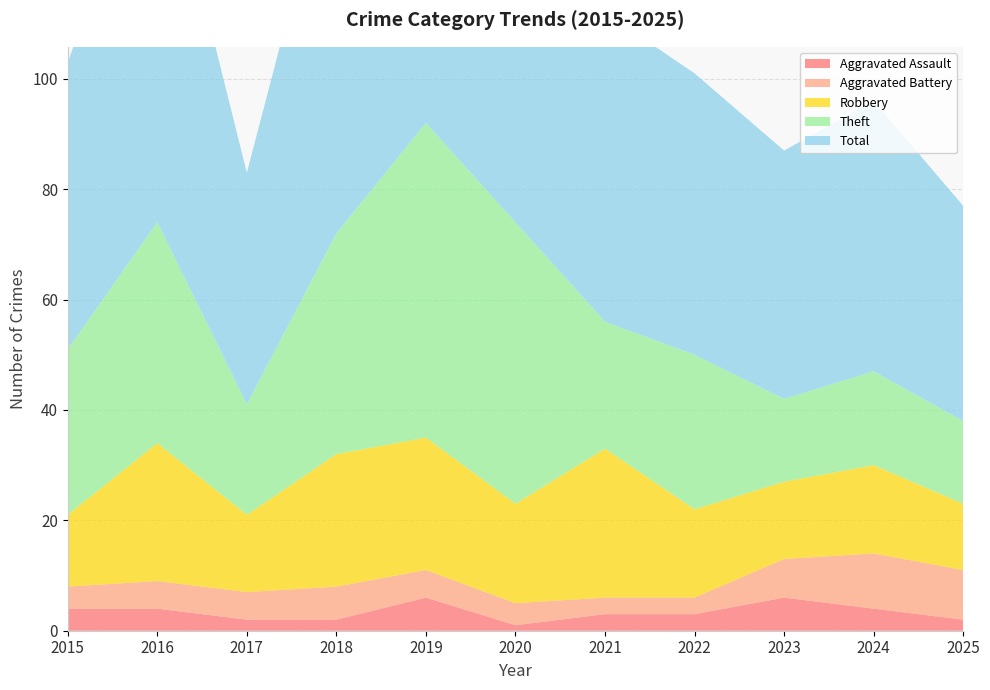

Reading left to right, transcribe all the data shown in this chart.

Aggravated Assault: 2015=4	2016=4	2017=2	2018=2	2019=6	2020=1	2021=3	2022=3	2023=6	2024=4	2025=2
Aggravated Battery: 2015=4	2016=5	2017=5	2018=6	2019=5	2020=4	2021=3	2022=3	2023=7	2024=10	2025=9
Robbery: 2015=13	2016=25	2017=14	2018=24	2019=24	2020=18	2021=27	2022=16	2023=14	2024=16	2025=12
Theft: 2015=30	2016=40	2017=20	2018=40	2019=57	2020=51	2021=23	2022=28	2023=15	2024=17	2025=15
Total: 2015=52	2016=74	2017=42	2018=73	2019=92	2020=74	2021=56	2022=51	2023=45	2024=49	2025=39